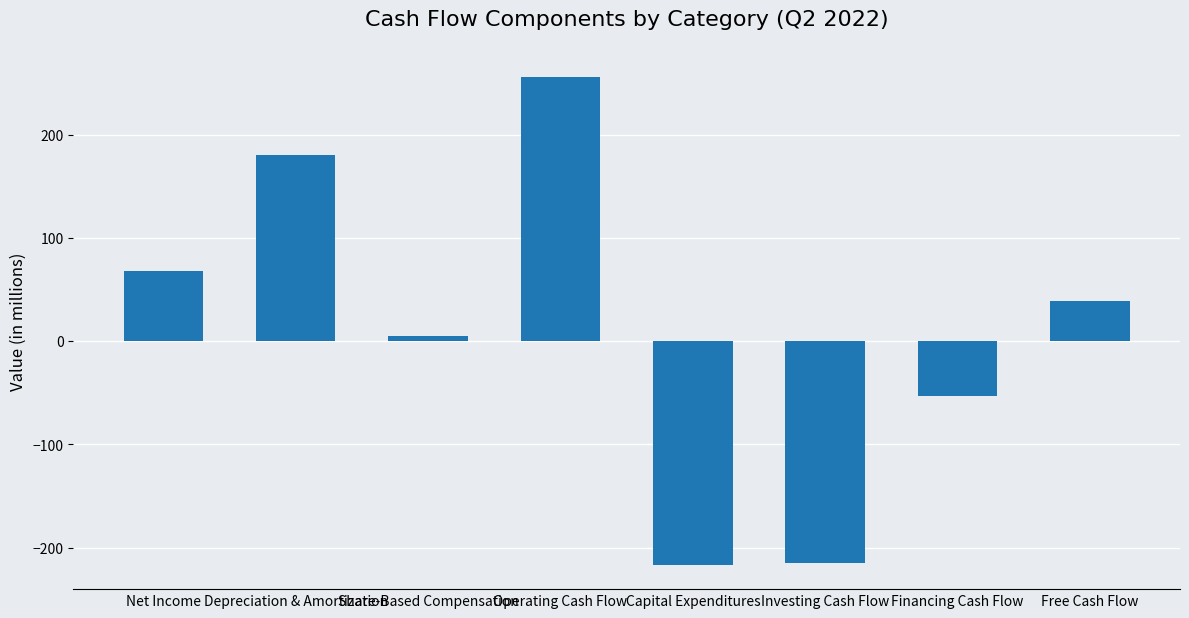

Which has a higher value, Investing Cash Flow or Operating Cash Flow?

Operating Cash Flow